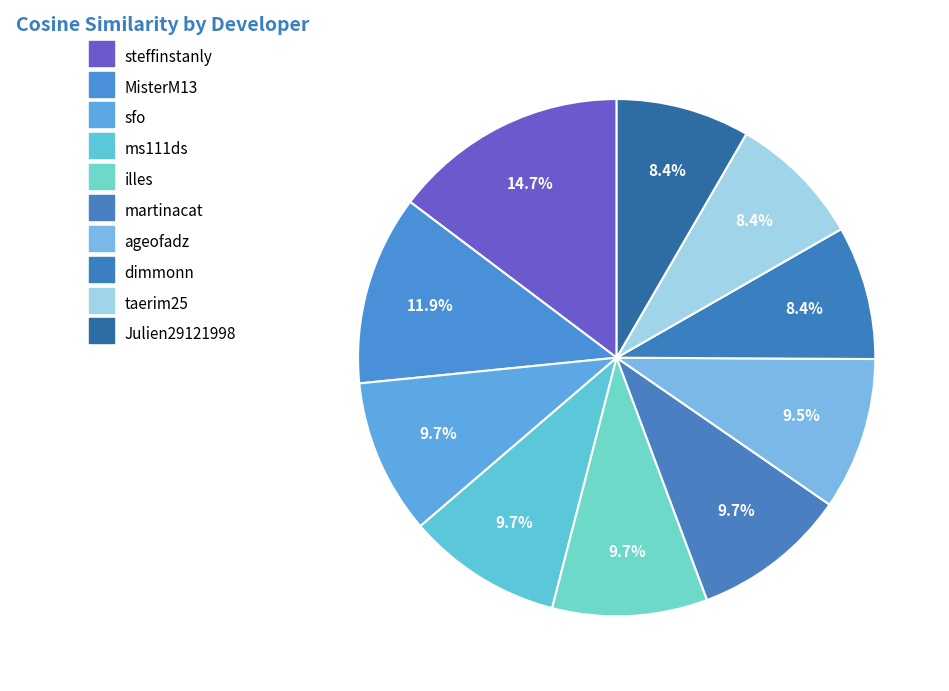

Do taerim25 and steffinstanly together represent more than half of the pie?

No